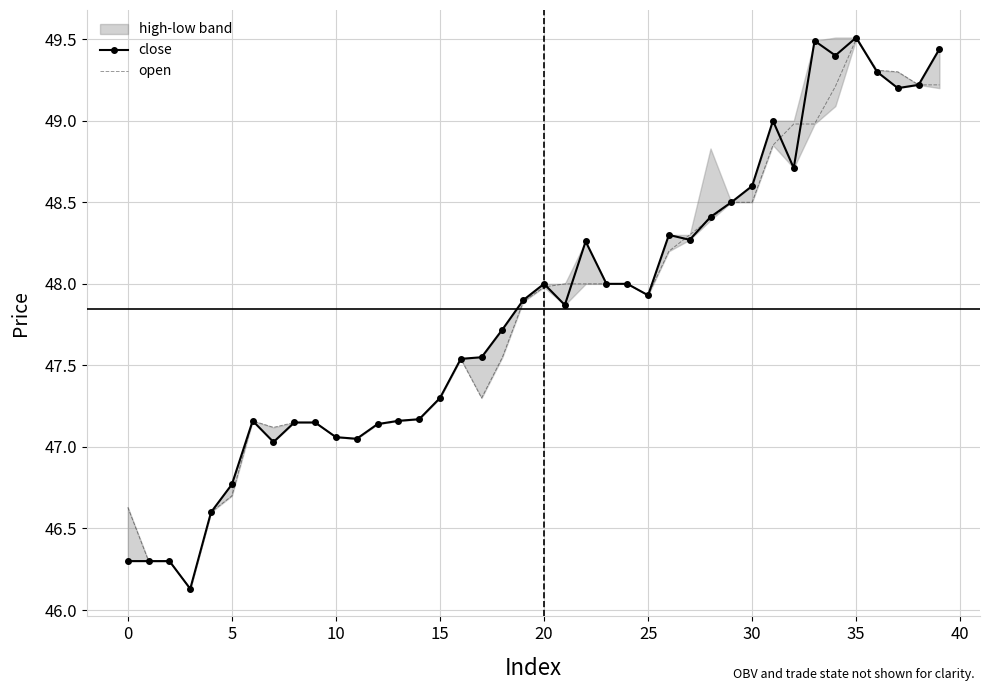

What is the difference between the second highest and minimum values in the close series?

3.4